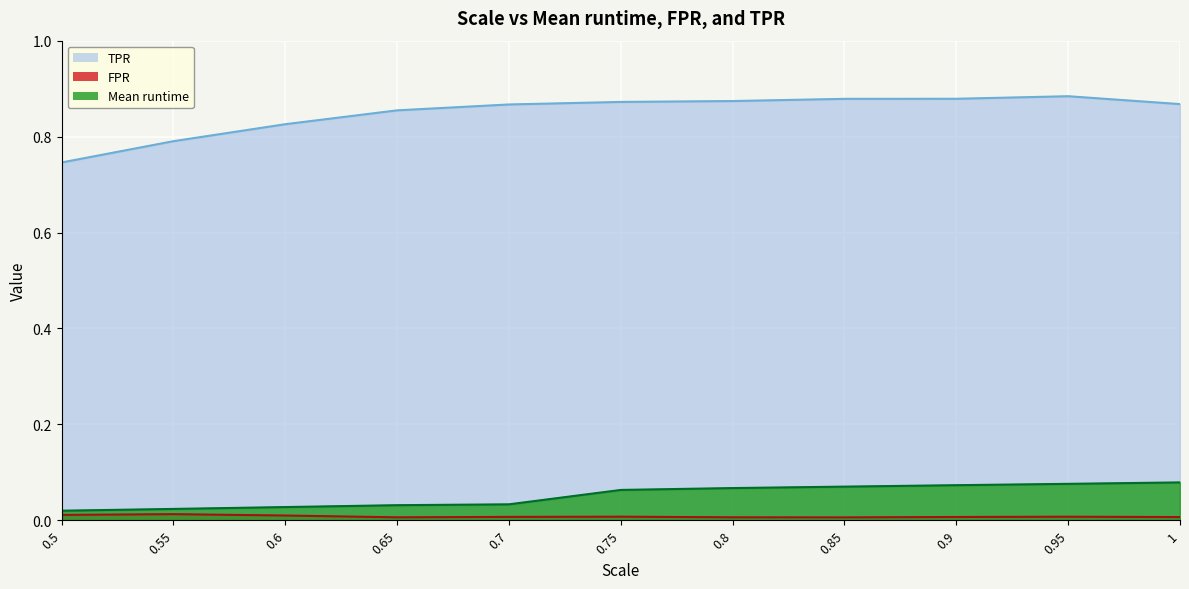

True or false: Mean runtime and FPR cross at least once.

False